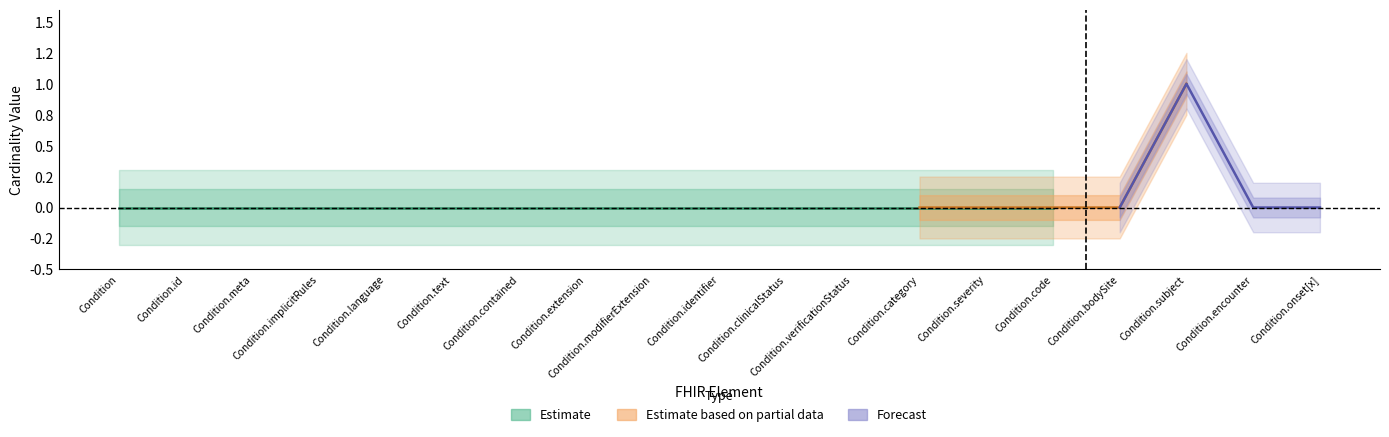

What is the sum of the Forecast values at Condition.onset[x] and Condition.subject?

1